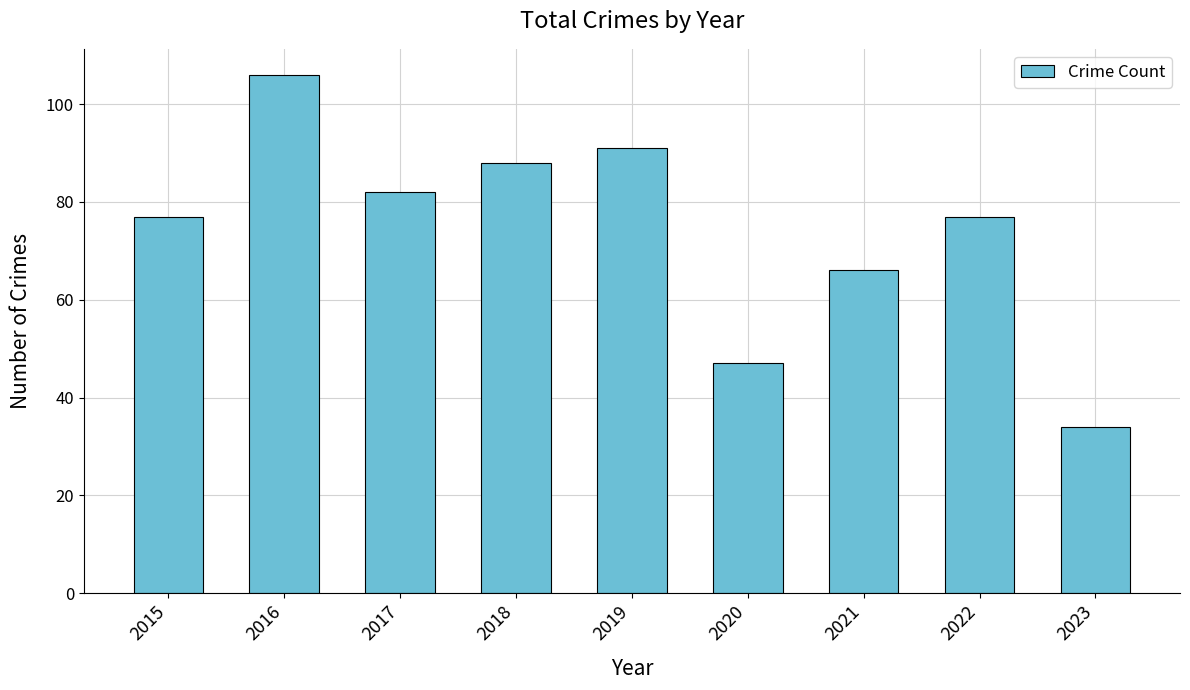

What is the approximate value at 2022, to the nearest 5?

75